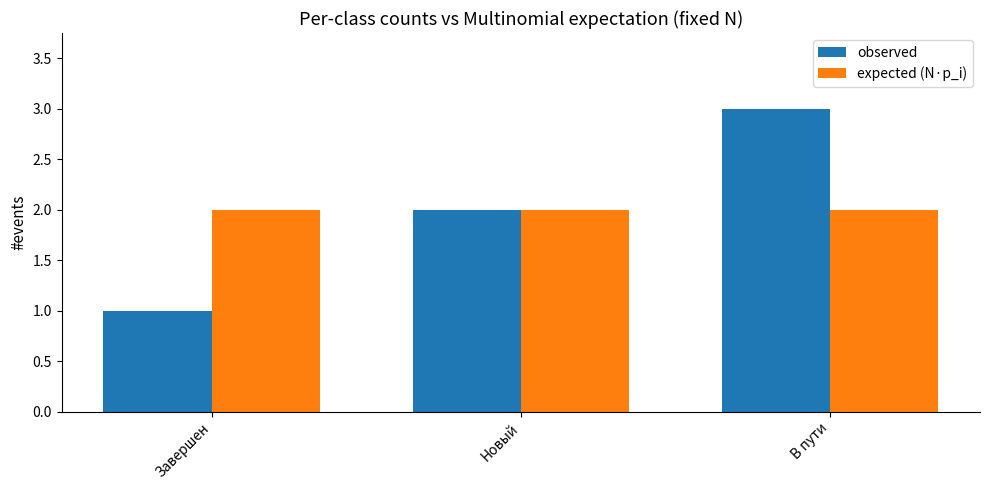

What value does the observed series have at В пути?

3